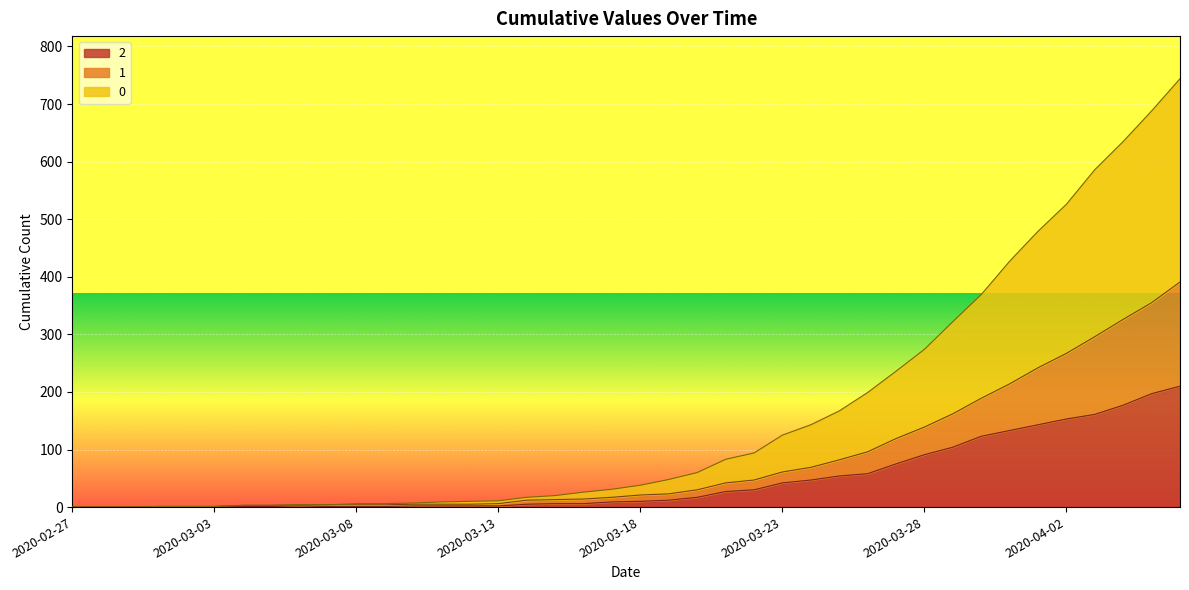

How many data points in 1 are less than 21?

20